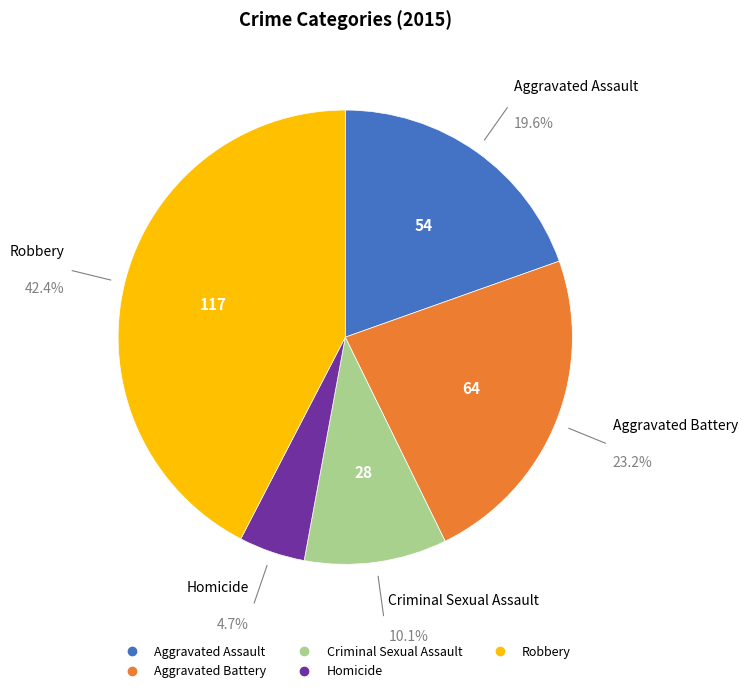

Does any single category account for the majority?

No